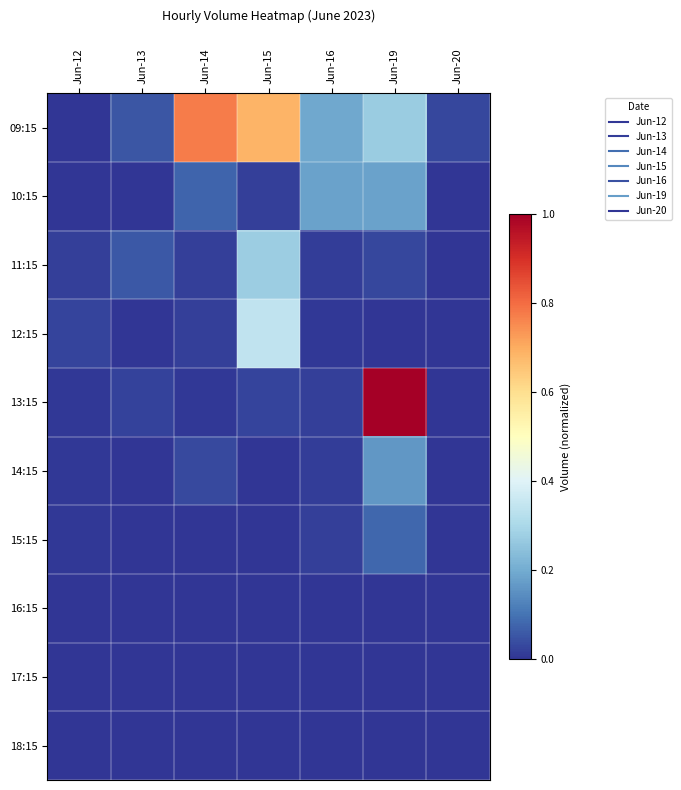

At which category is the sum across all series the highest?

Jun-19